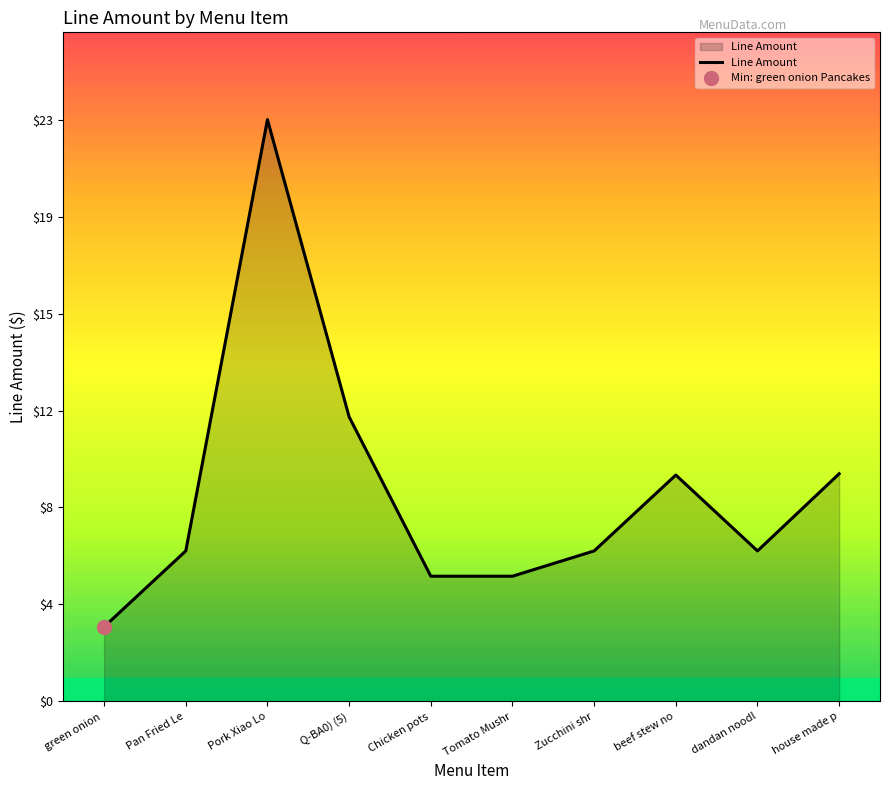

List the labels in order of value, largest first.

Pork Xiao Lo, Q-BA0) (5), house made p, beef stew no, Pan Fried Le, Zucchini shr, dandan noodl, Chicken pots, Tomato Mushr, green onion 